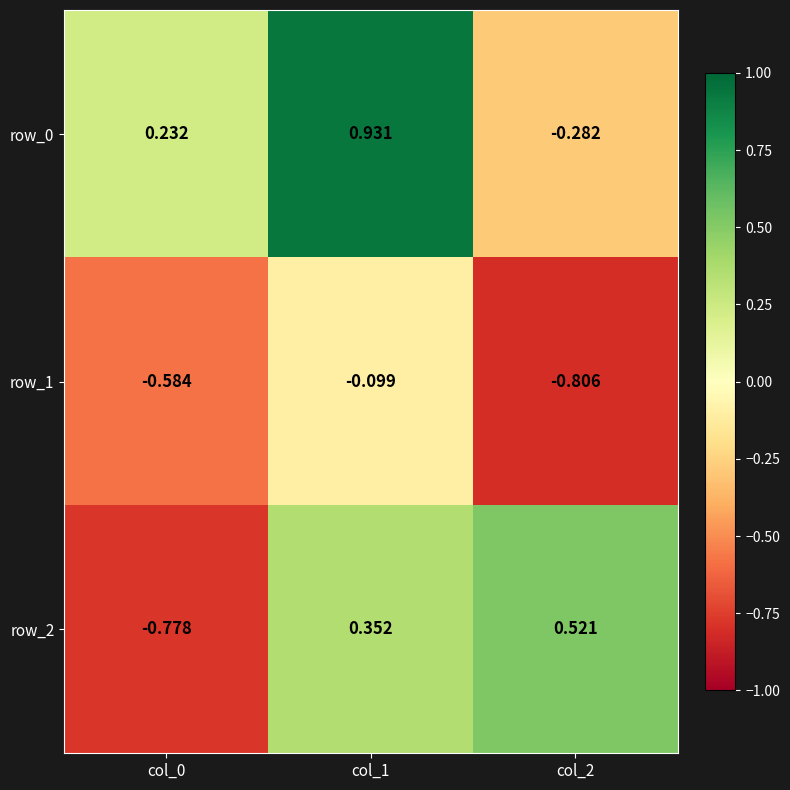

List the series in order of their overall mean, highest first.

row_0, row_2, row_1